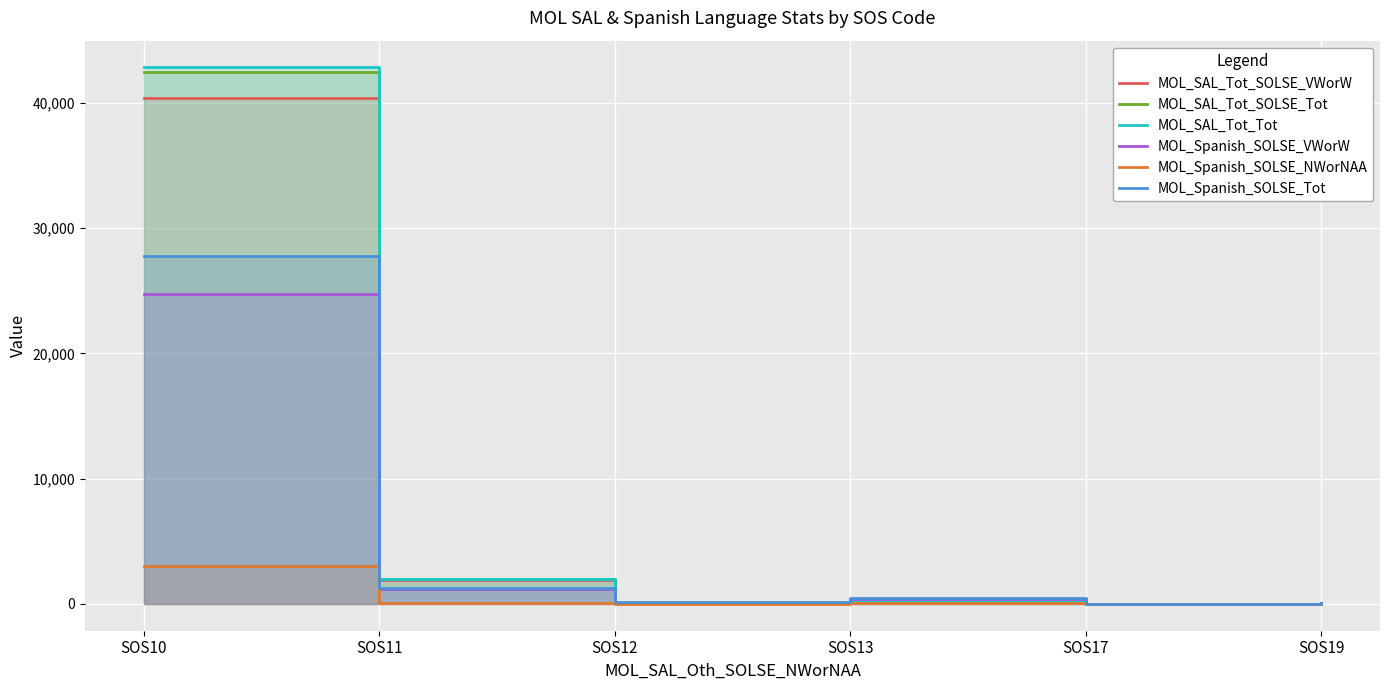

In MOL_Spanish_SOLSE_VWorW, how many points are lower than both neighbors (excluding endpoints)?

2